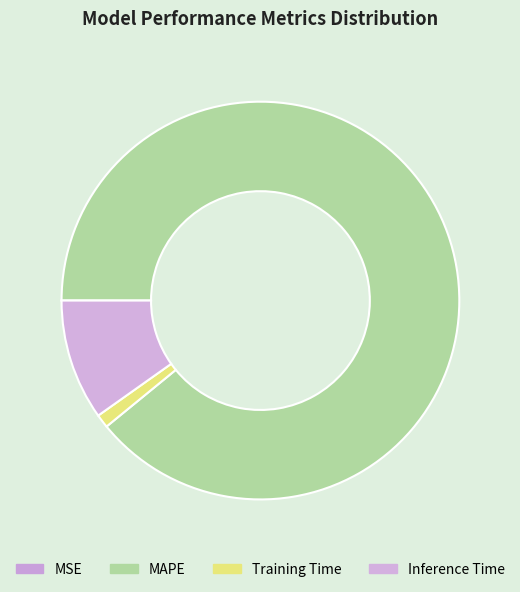

To the nearest percent, what percentage of the pie is Inference Time?

10%